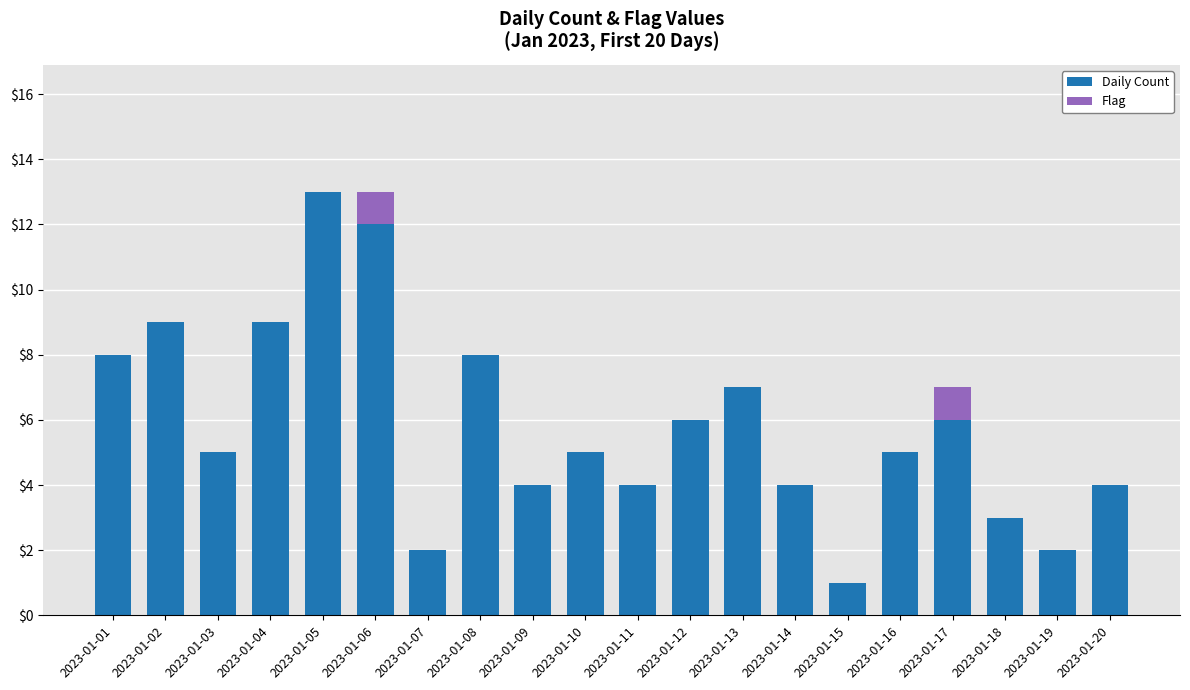

What is the total value across all series at 2023-01-10?

5